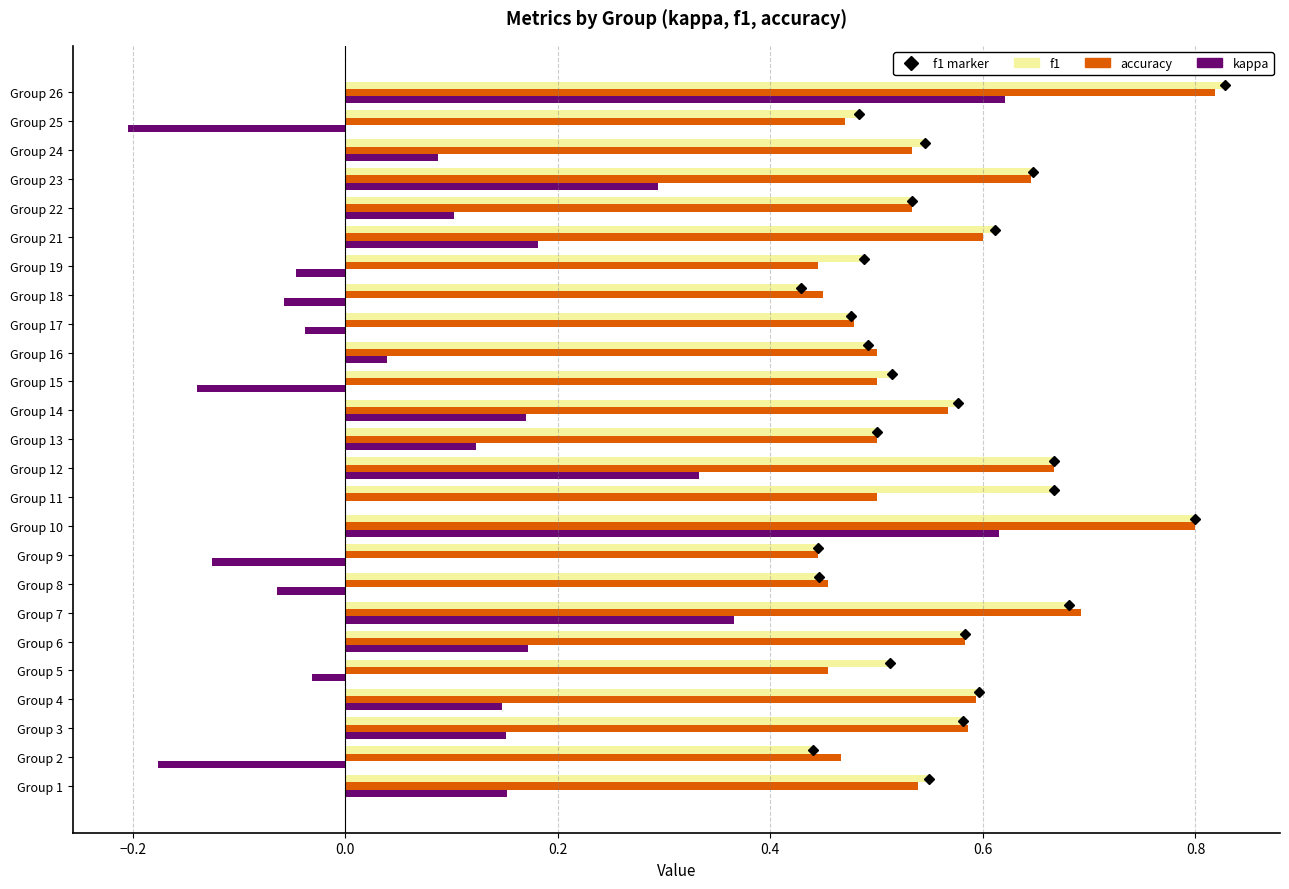

What is the total value across all series at Group 7?

1.7